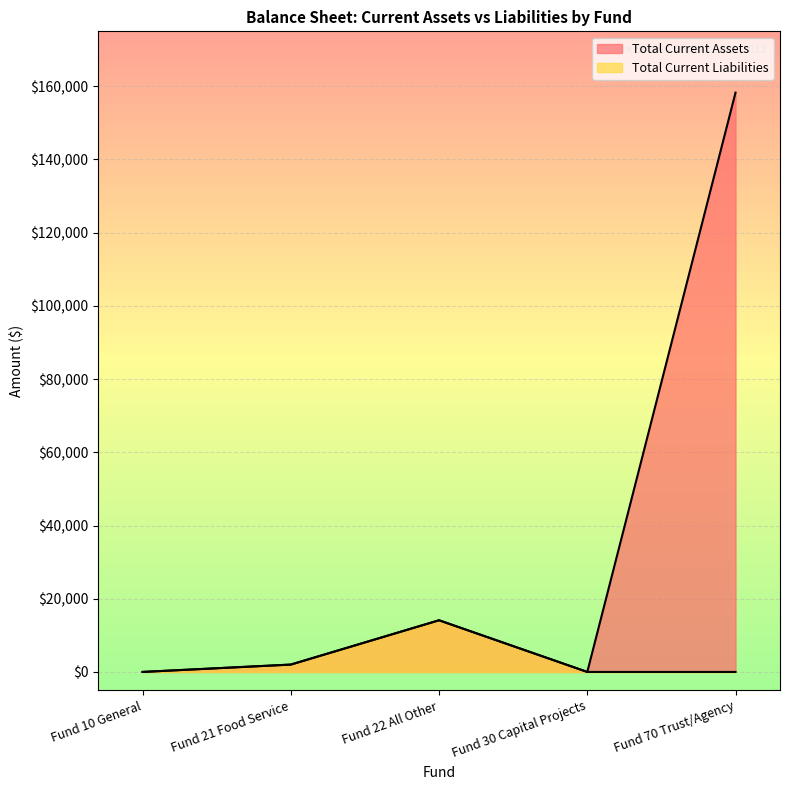

Which series has the widest spread of values?

Total Current Assets